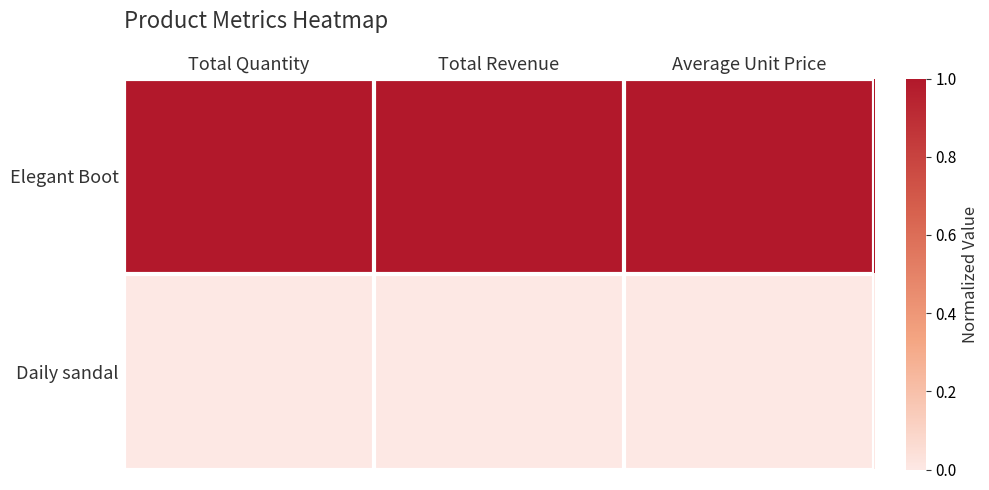

Count the number of categories in the chart.

3